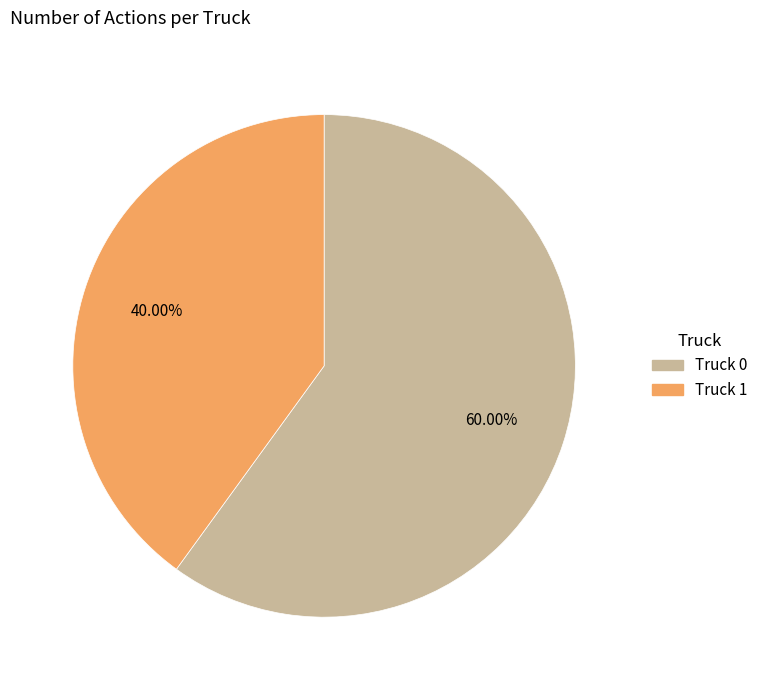

Between Truck 0 and Truck 1, which is larger?

Truck 0